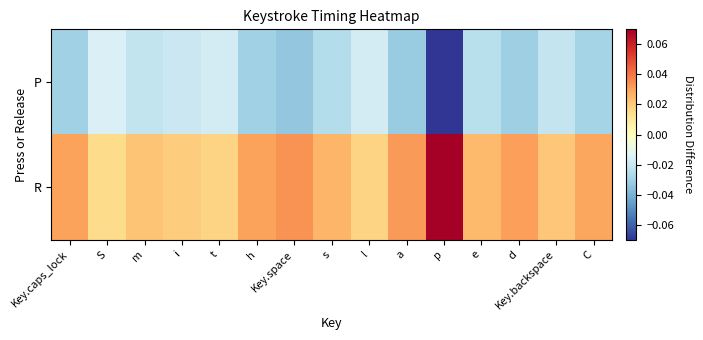

Reading left to right, extract all data points from this chart.

P: Key.caps_lock=-0.0	S=-0.0	m=-0.0	i=-0.0	t=-0.0	h=-0.0	Key.space=-0.0	s=-0.0	l=-0.0	a=-0.0	p=-0.1	e=-0.0	d=-0.0	Key.backspace=-0.0	C=-0.0
R: Key.caps_lock=0.0	S=0.0	m=0.0	i=0.0	t=0.0	h=0.0	Key.space=0.0	s=0.0	l=0.0	a=0.0	p=0.1	e=0.0	d=0.0	Key.backspace=0.0	C=0.0